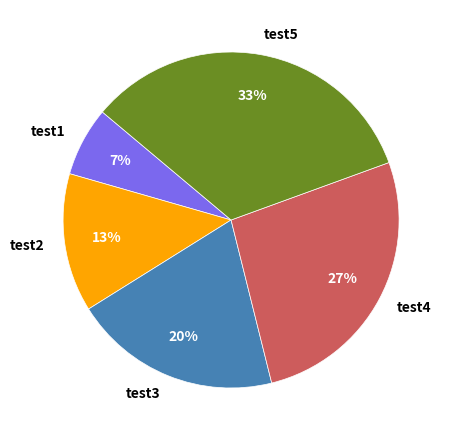

What is the smallest slice in the pie chart?

test1